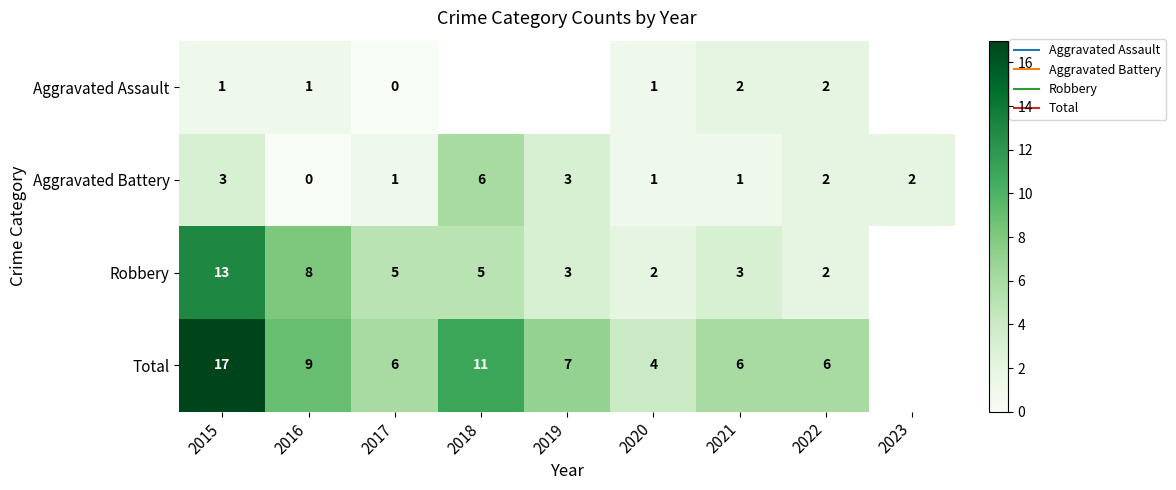

Rank the series at 2022 from lowest to highest value.

Aggravated Assault, Aggravated Battery, Robbery, Total